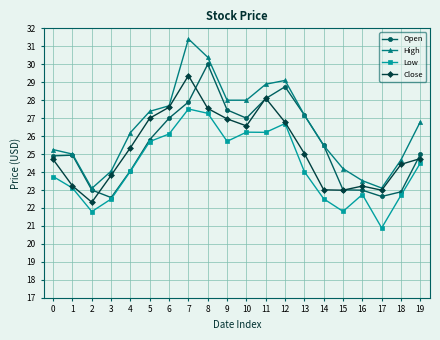

What value does the Close series have at 9?

27.0